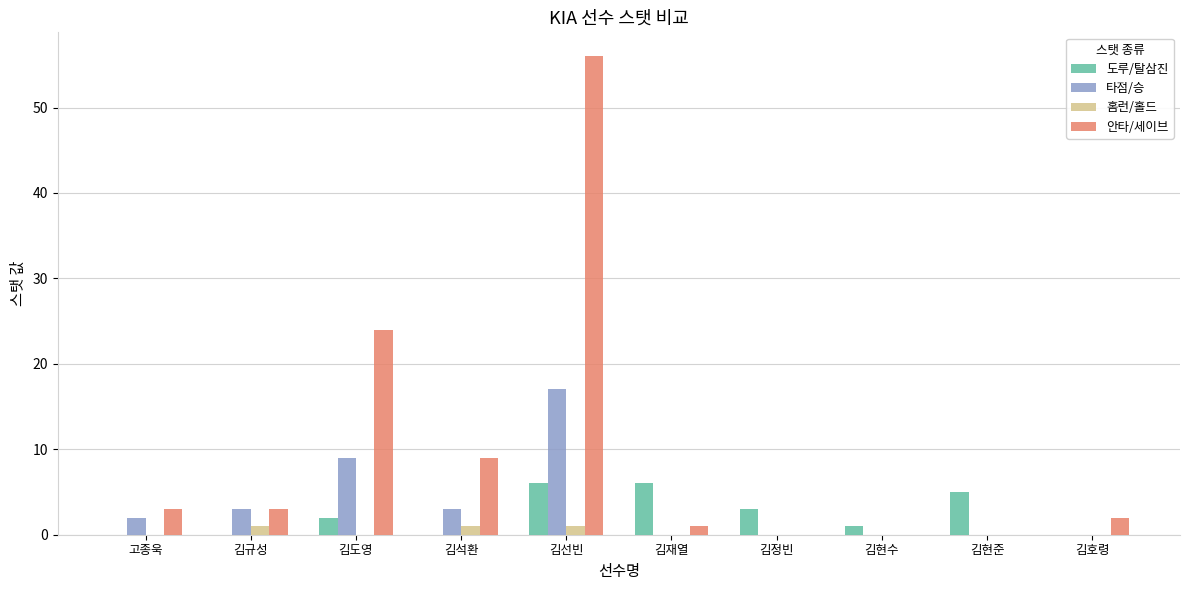

The value of 안타/세이브 at 김정빈 is 36. True or false?

False